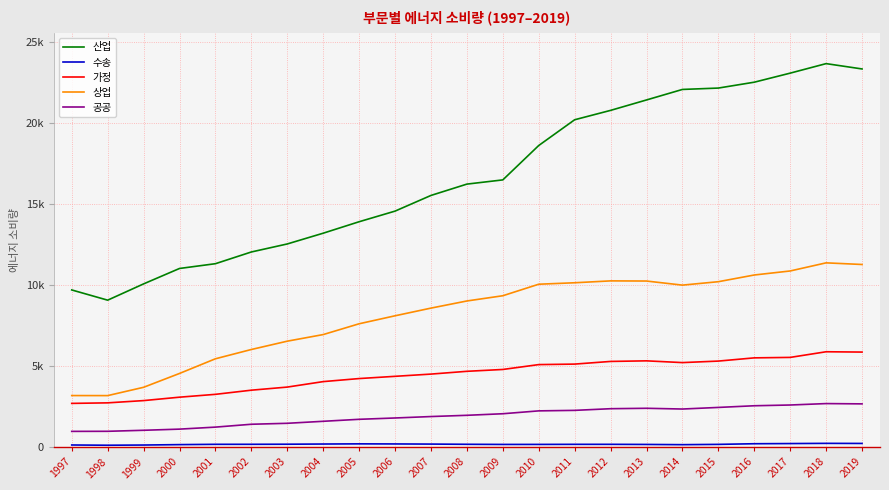

What is the maximum value for 가정?

5890.8